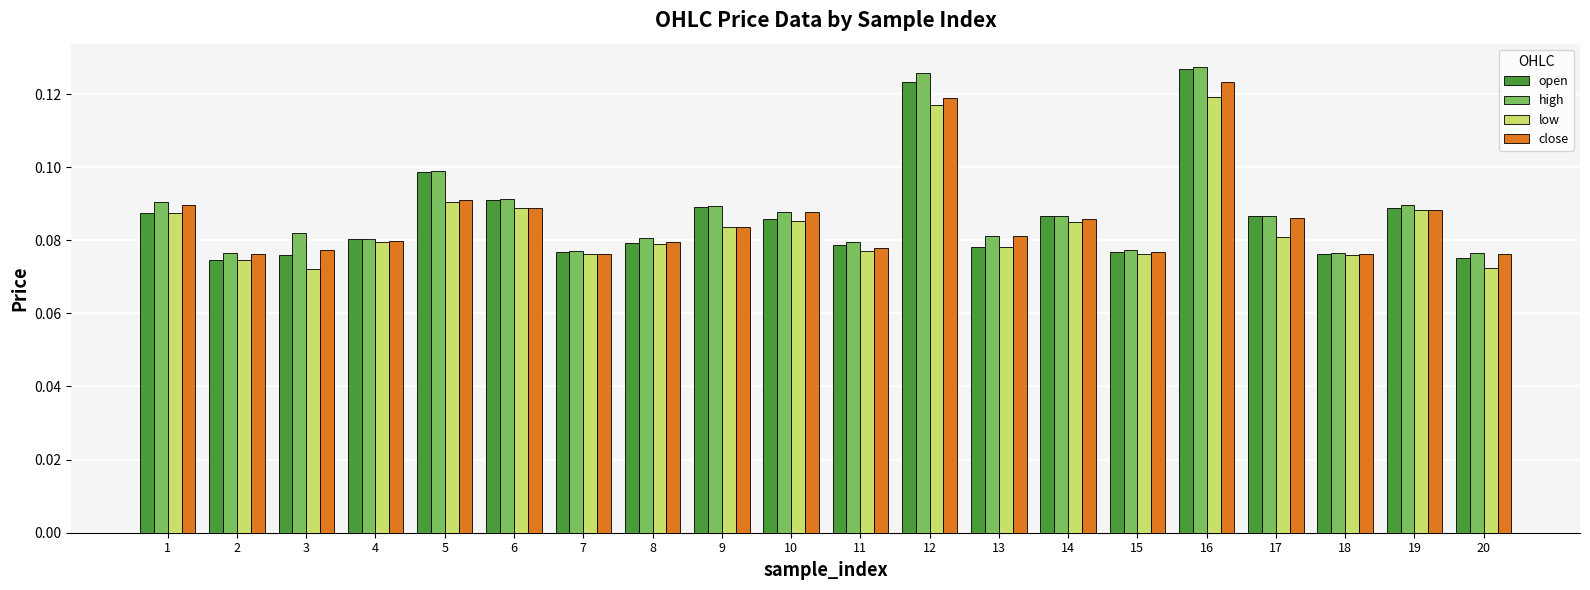

Count the open values in the range 0 to 1.

20